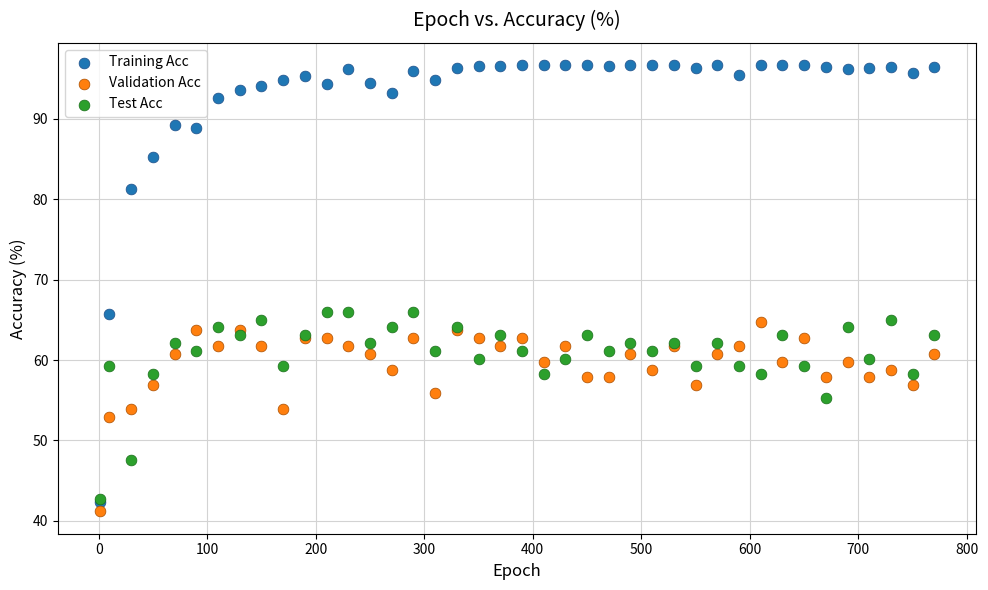

In the Validation Acc series, what Y value is closest to 52?

52.9